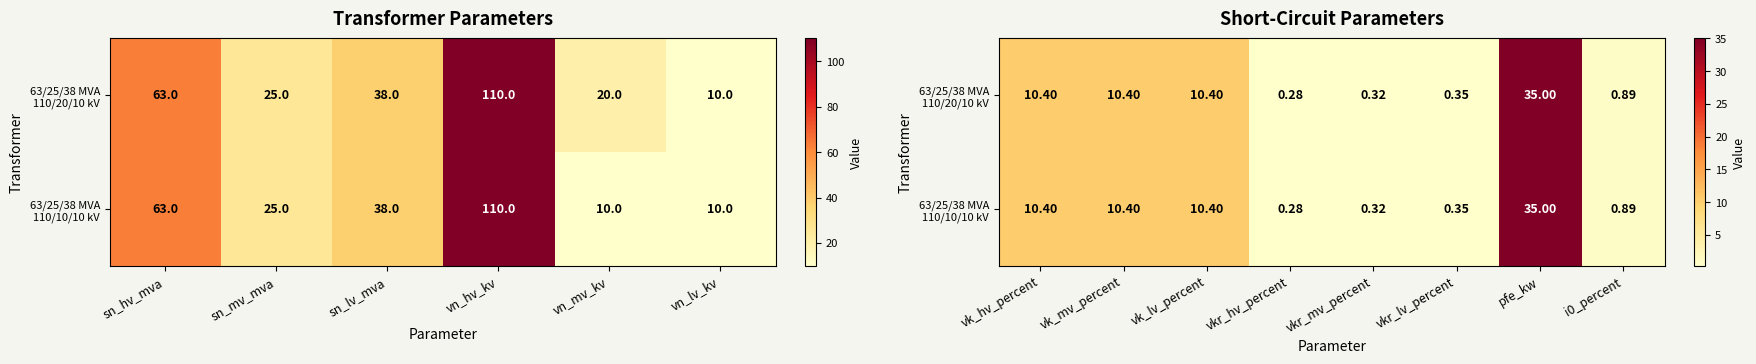

How many values in the 63/25/38 MVA 110/10/10 kV series are below 10?

4